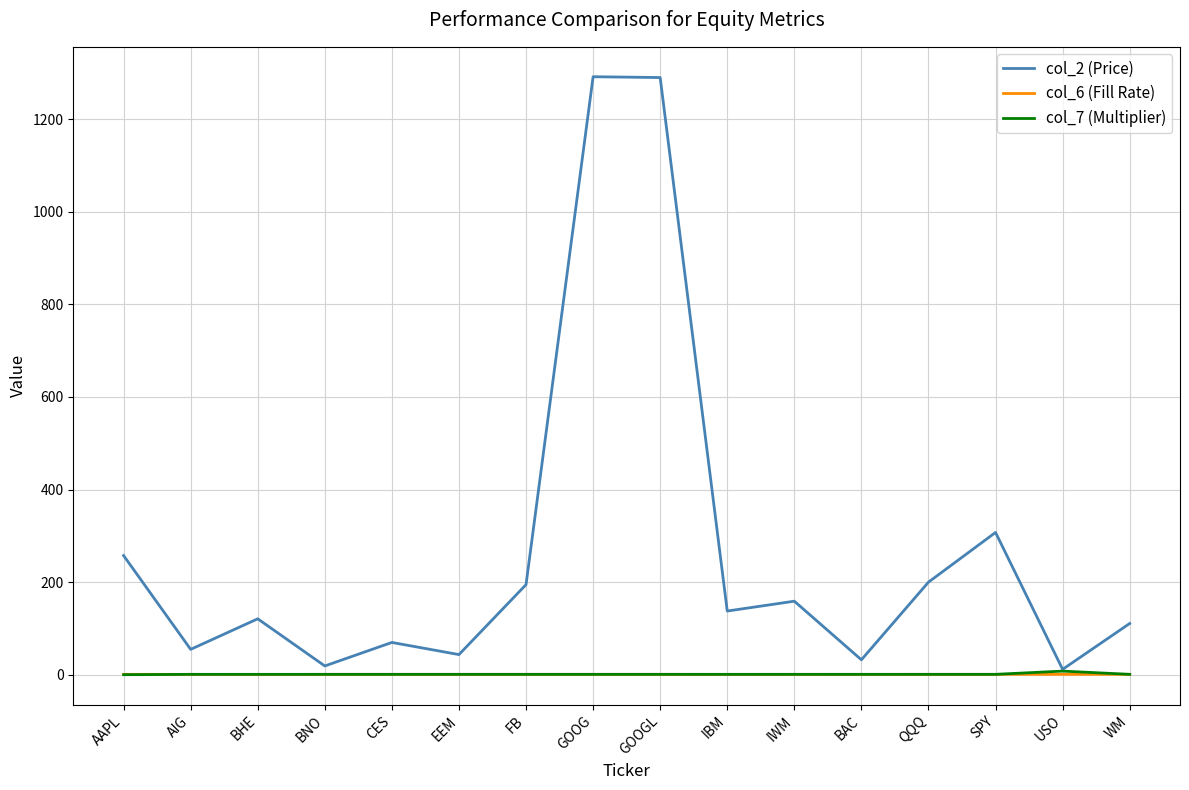

What is the sum of the col_6 (Fill Rate) values at BNO and IBM?

1.9